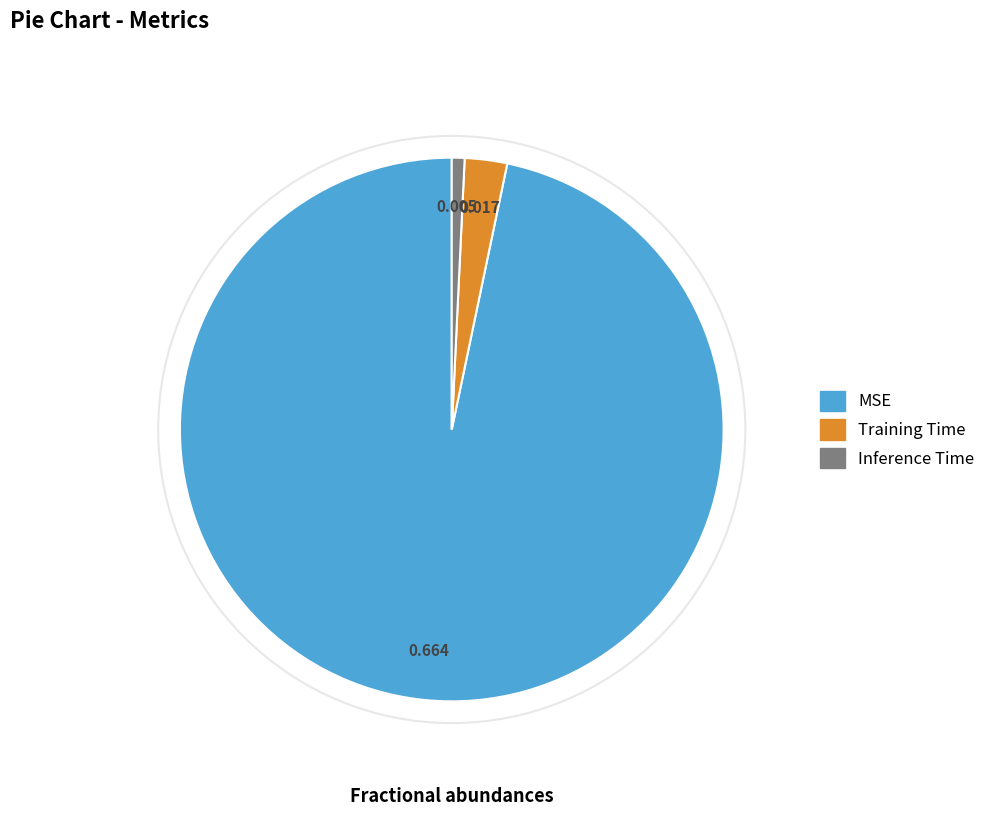

Is the sum of Training Time and Inference Time greater than half?

No